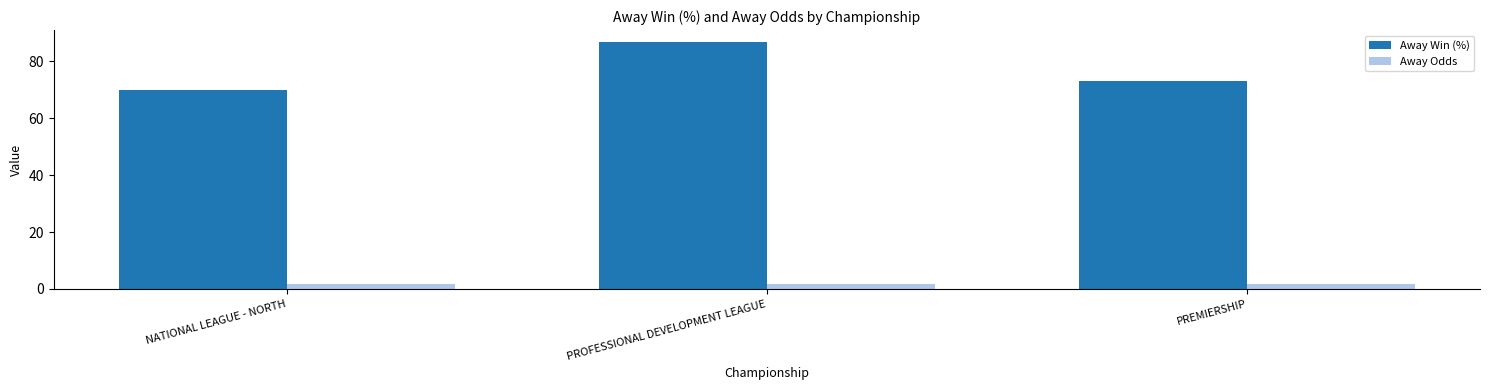

How many bars are there in total?

6